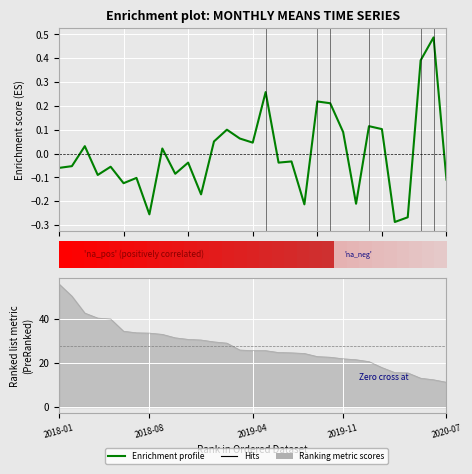

Reading left to right, transcribe all the data shown in this chart.

-0.1	-0.1	0.0	-0.1	-0.1	-0.1	-0.1	-0.3	0.0	-0.1	-0.0	-0.2	0.1	0.1	0.1	0.0	0.3	-0.0	-0.0	-0.2	0.2	0.2	0.1	-0.2	0.1	0.1	-0.3	-0.3	0.4	0.5	-0.1